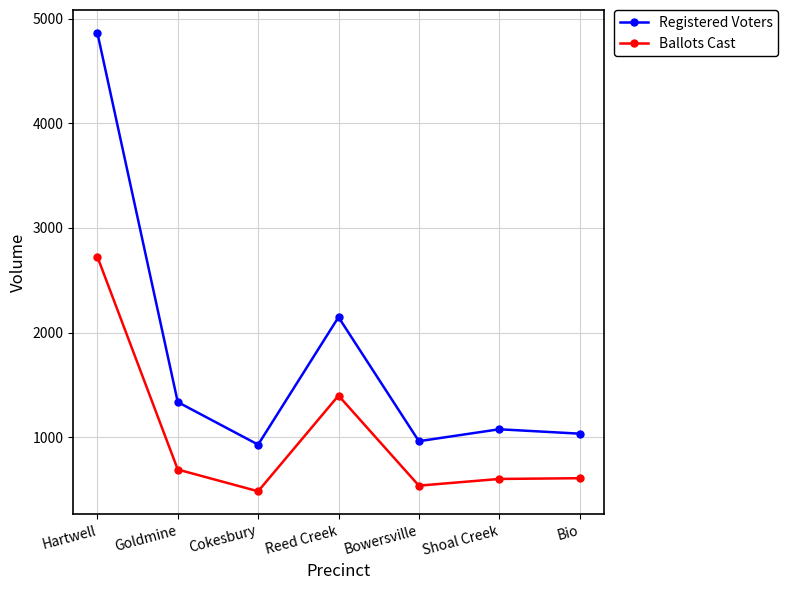

What is the maximum value for Ballots Cast?

2725